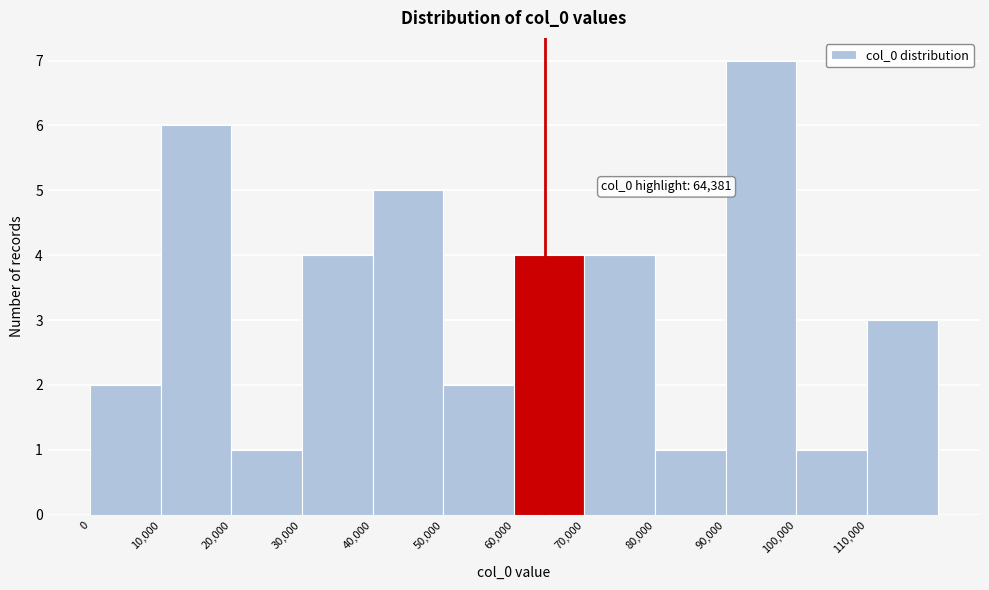

Over which range of the x-axis is the bar tallest?

90000 to 100000